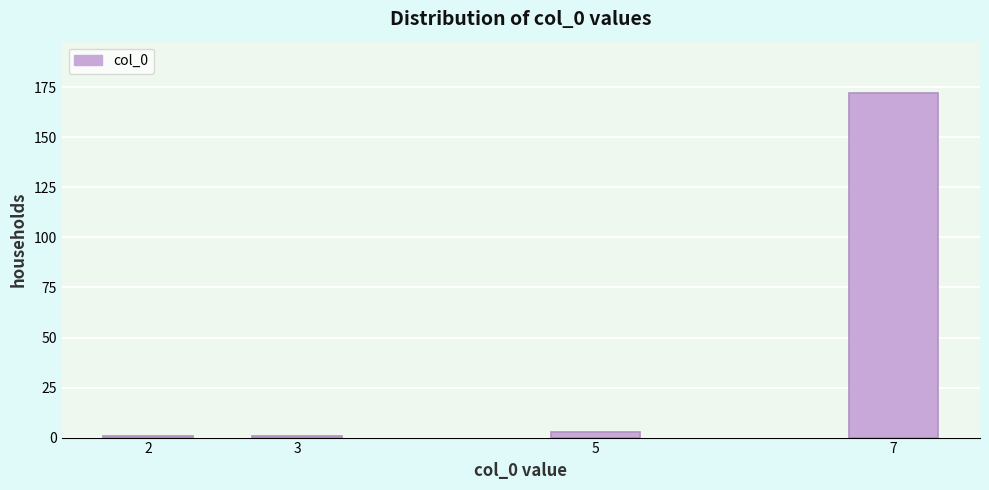

Reading left to right, transcribe all the data shown in this chart.

2=1	3=1	5=3	7=172